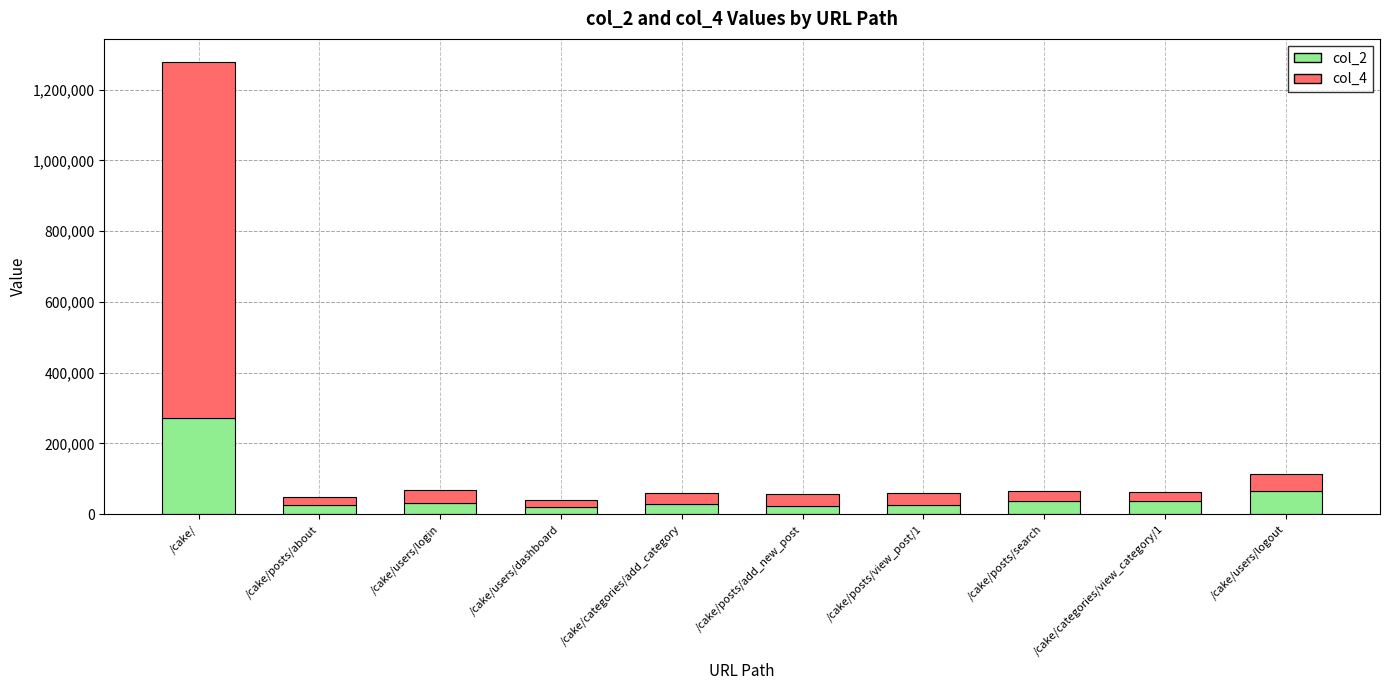

How many bars are there in total?

10